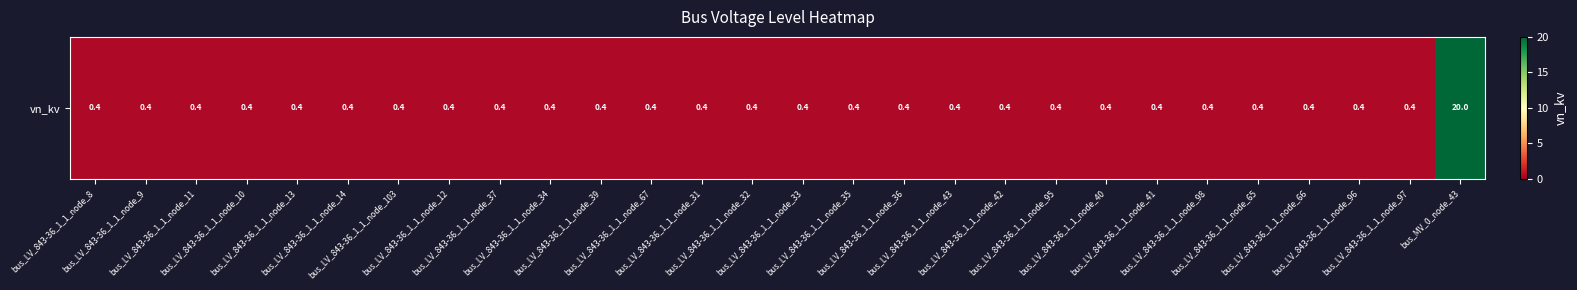

List the labels in order of value, largest first.

bus_MV_0_node_43, bus_LV_843-36_1_1_node_8, bus_LV_843-36_1_1_node_9, bus_LV_843-36_1_1_node_11, bus_LV_843-36_1_1_node_10, bus_LV_843-36_1_1_node_13, bus_LV_843-36_1_1_node_14, bus_LV_843-36_1_1_node_103, bus_LV_843-36_1_1_node_12, bus_LV_843-36_1_1_node_37, bus_LV_843-36_1_1_node_34, bus_LV_843-36_1_1_node_39, bus_LV_843-36_1_1_node_67, bus_LV_843-36_1_1_node_31, bus_LV_843-36_1_1_node_32, bus_LV_843-36_1_1_node_33, bus_LV_843-36_1_1_node_35, bus_LV_843-36_1_1_node_36, bus_LV_843-36_1_1_node_43, bus_LV_843-36_1_1_node_42, bus_LV_843-36_1_1_node_95, bus_LV_843-36_1_1_node_40, bus_LV_843-36_1_1_node_41, bus_LV_843-36_1_1_node_98, bus_LV_843-36_1_1_node_65, bus_LV_843-36_1_1_node_66, bus_LV_843-36_1_1_node_96, bus_LV_843-36_1_1_node_97